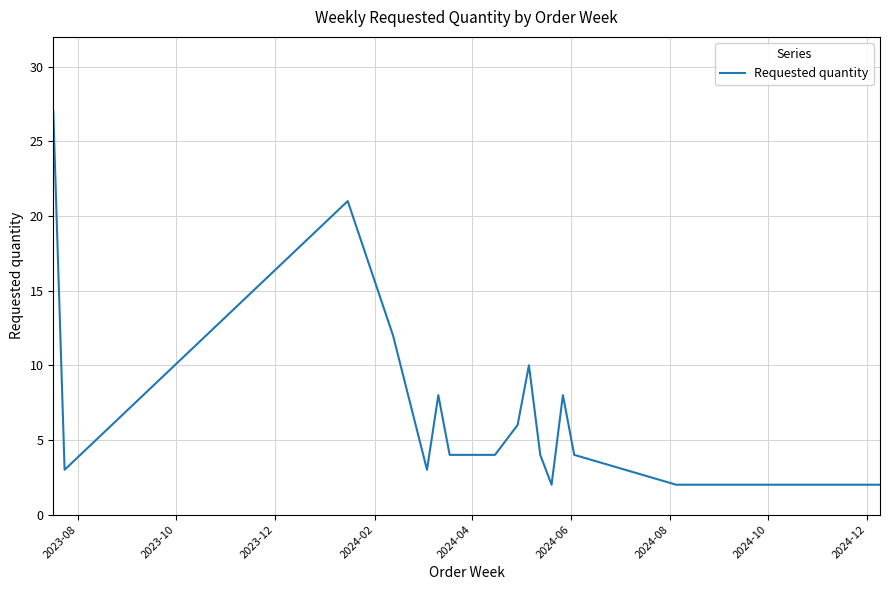

Is this an area chart (filled region under the line)?

No